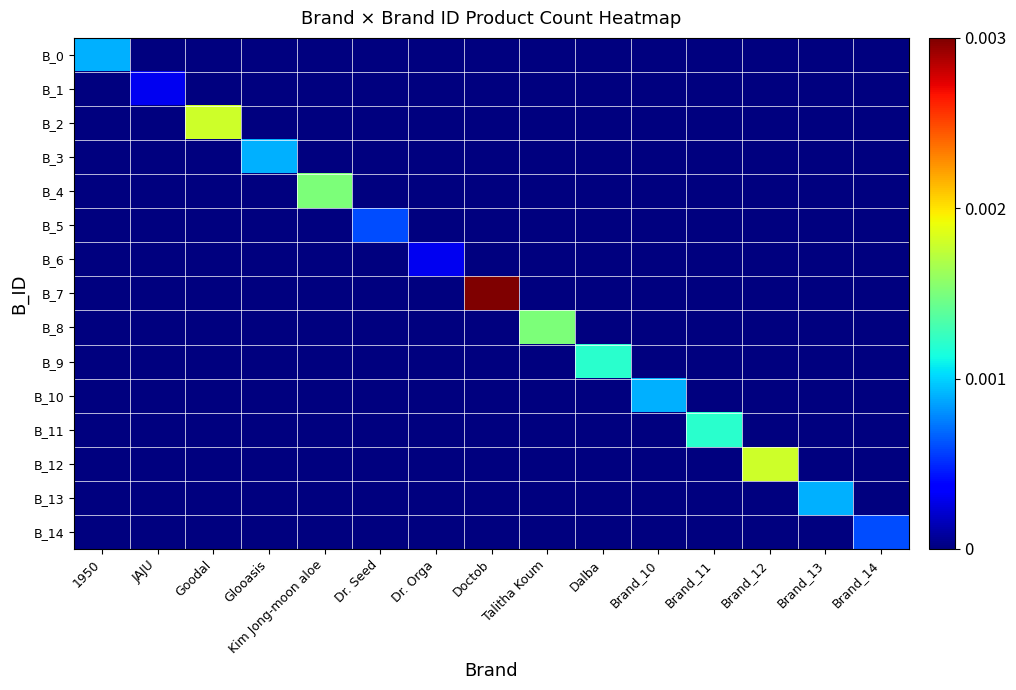

At how many categories does at least one series exceed 0?

15